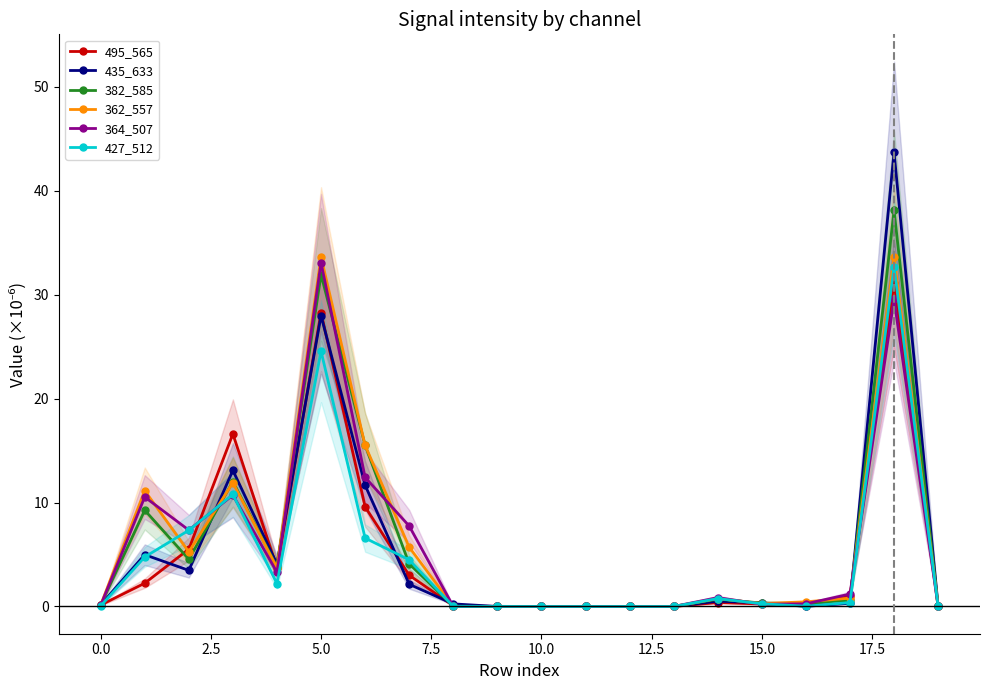

After their last crossing, which series has the higher values: 435_633 or 364_507?

435_633